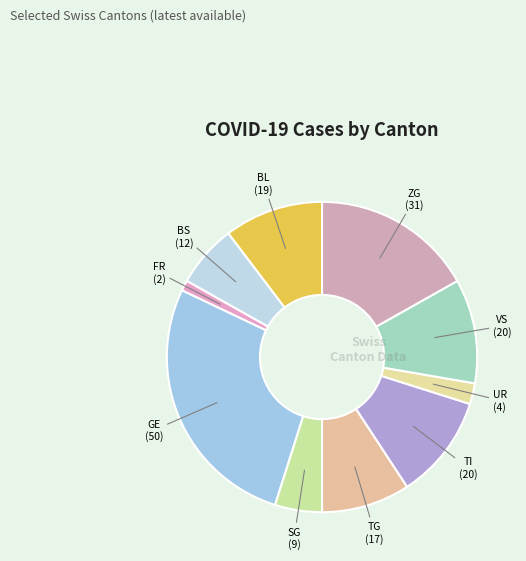

Count the number of slices in the pie.

10